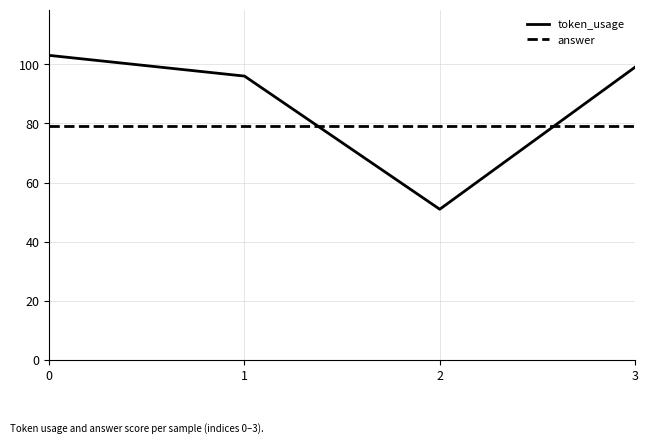

Which series ends up on top after the final intersection of token_usage and answer?

token_usage